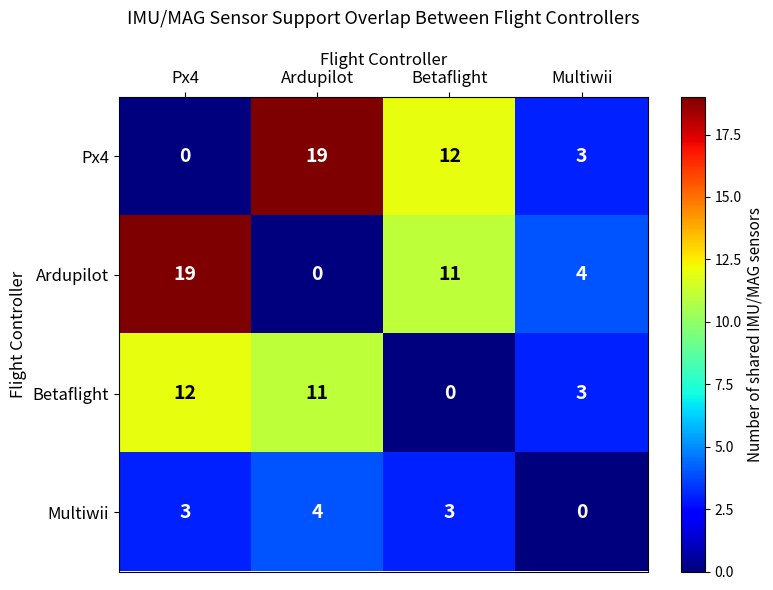

Reading left to right, list all the values displayed in this chart.

Px4: Px4=0	Ardupilot=19	Betaflight=12	Multiwii=3
Ardupilot: Px4=19	Ardupilot=0	Betaflight=11	Multiwii=4
Betaflight: Px4=12	Ardupilot=11	Betaflight=0	Multiwii=3
Multiwii: Px4=3	Ardupilot=4	Betaflight=3	Multiwii=0